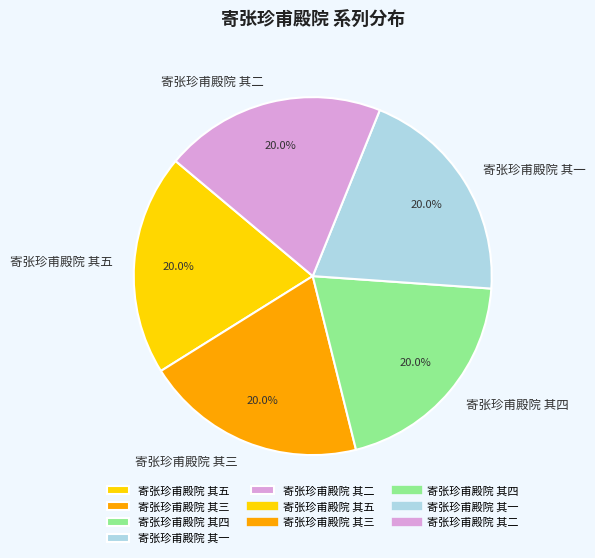

Is 寄张珍甫殿院 其四 the majority of the pie?

No